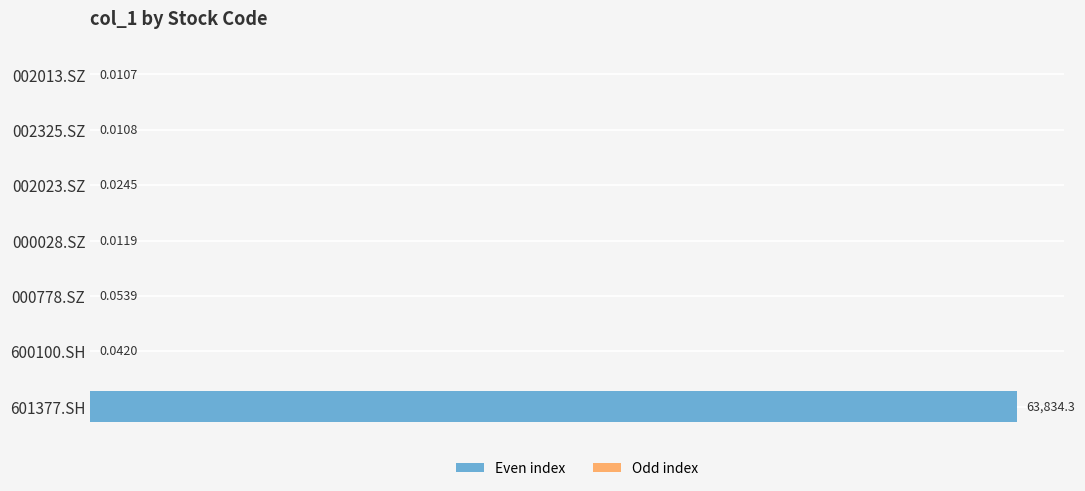

Between 002325.SZ and 002023.SZ, which is larger?

002023.SZ